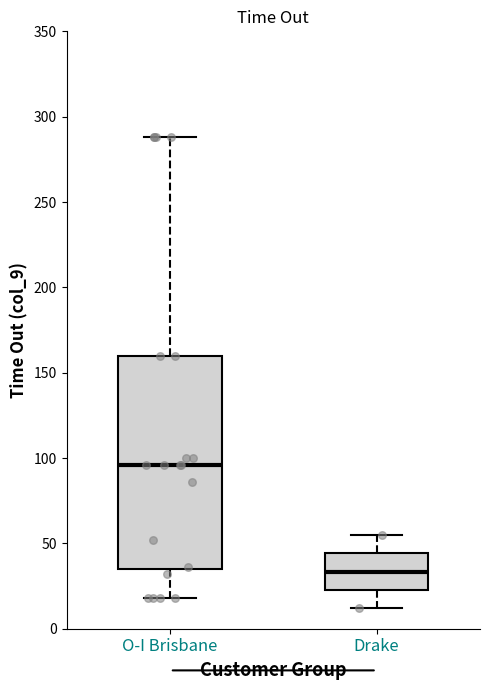

Comparing the boxes themselves (not the whiskers), which one is the tallest?

O-I Brisbane